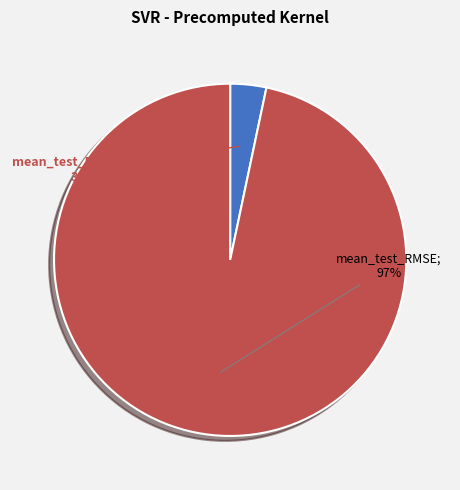

To the nearest percent, what is the average slice percentage?

50%